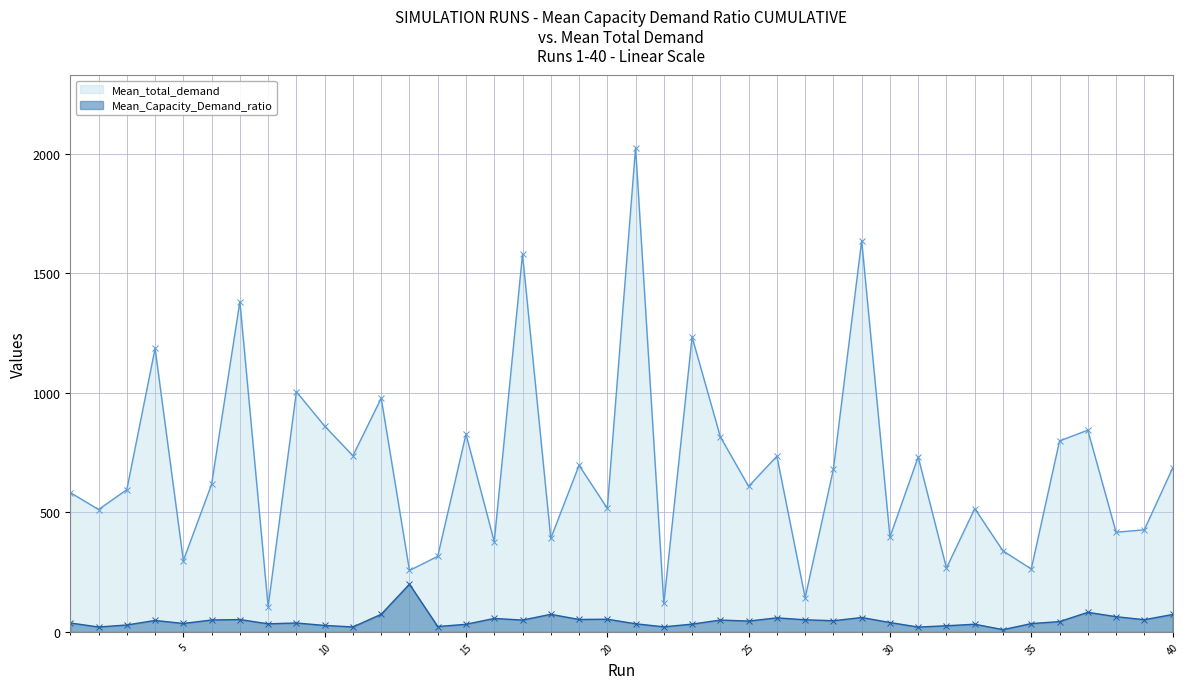

What is the difference between the Mean_Capacity_Demand_ratio values at 3 and 22?

7.7